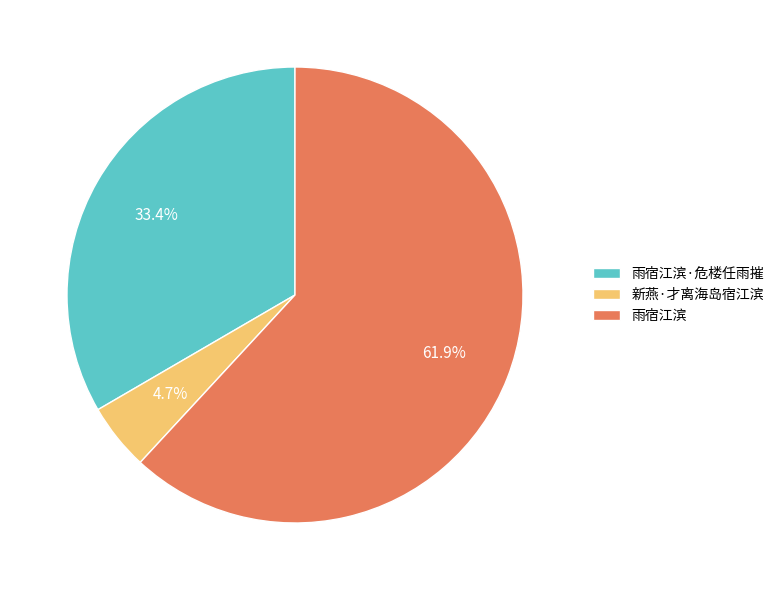

Combined, what portion of the pie is 新燕·才离海岛宿江滨 and 雨宿江滨·危楼任雨摧?

38.1%